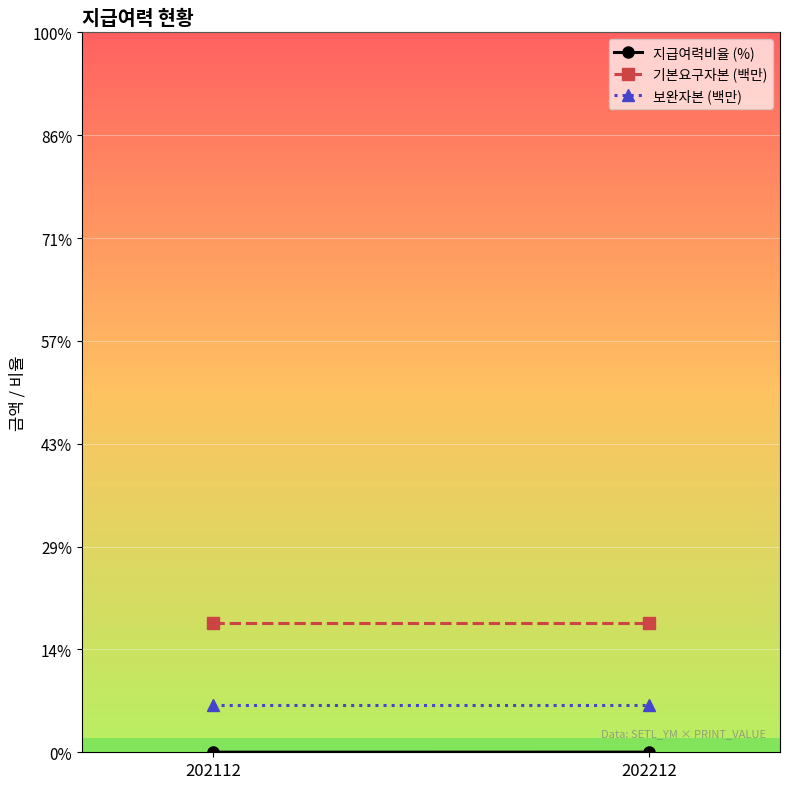

What is the difference between the 지급여력비율 (%) values at 202212 and 202112?

13.0